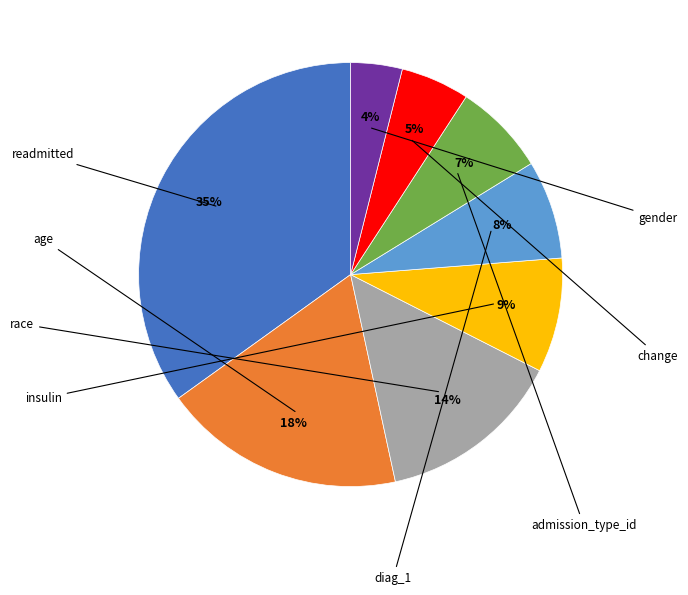

To the nearest percent, what is the difference between the largest and smallest slice percentages?

31%